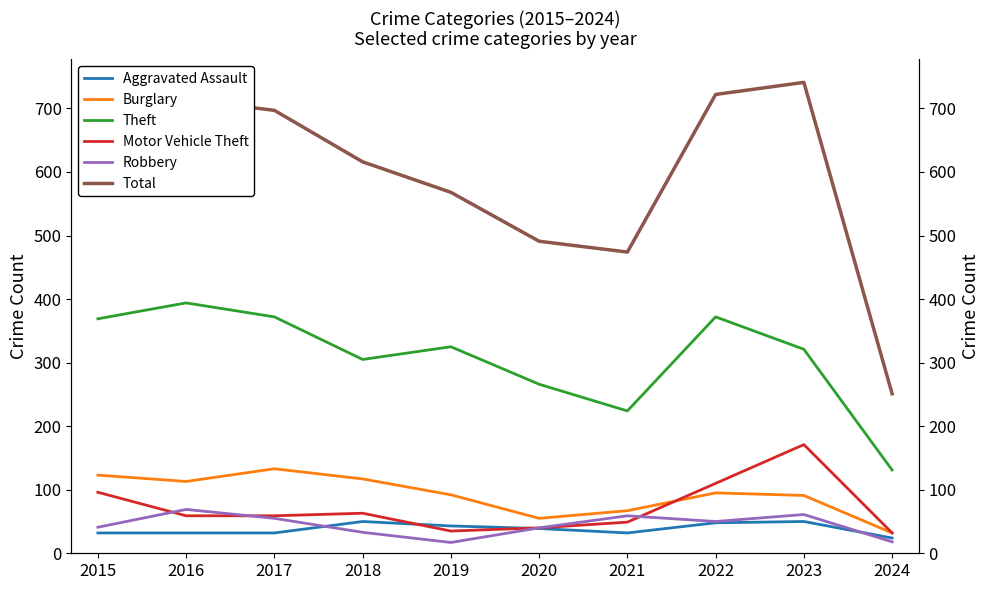

Reading left to right, extract all data points from this chart.

Aggravated Assault: 2015=32	2016=32	2017=32	2018=50	2019=43	2020=39	2021=32	2022=48	2023=50	2024=24
Burglary: 2015=123	2016=113	2017=133	2018=117	2019=92	2020=55	2021=67	2022=95	2023=91	2024=32
Theft: 2015=369	2016=394	2017=372	2018=305	2019=325	2020=266	2021=224	2022=372	2023=321	2024=131
Motor Vehicle Theft: 2015=96	2016=59	2017=59	2018=63	2019=35	2020=40	2021=49	2022=110	2023=171	2024=32
Robbery: 2015=41	2016=69	2017=55	2018=33	2019=17	2020=40	2021=59	2022=50	2023=61	2024=18
Total: 2015=713	2016=714	2017=697	2018=616	2019=568	2020=491	2021=474	2022=722	2023=741	2024=251